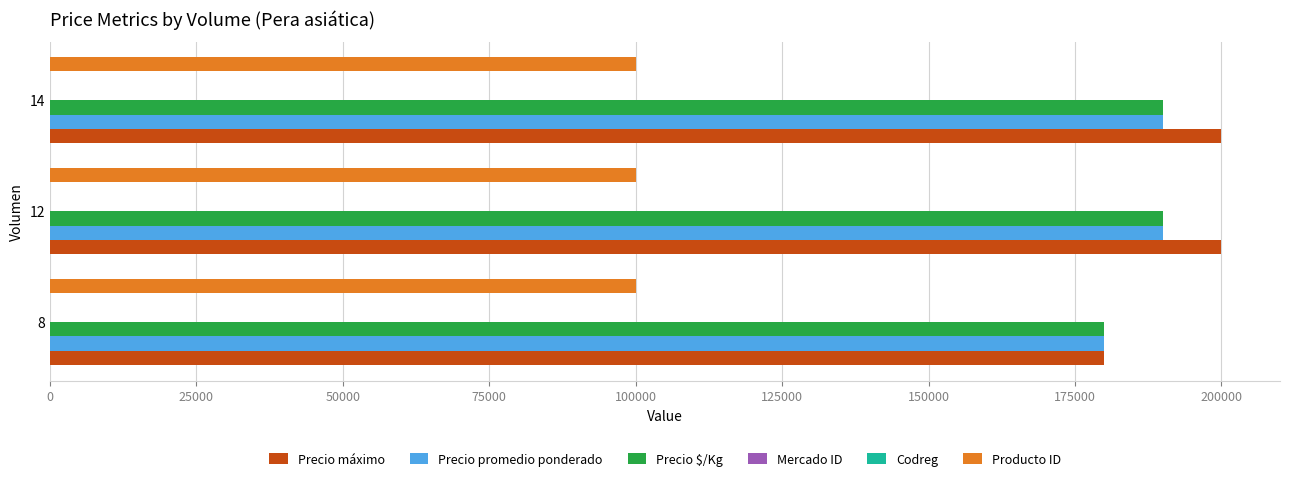

The value of Precio máximo at 8 is 180000. True or false?

True